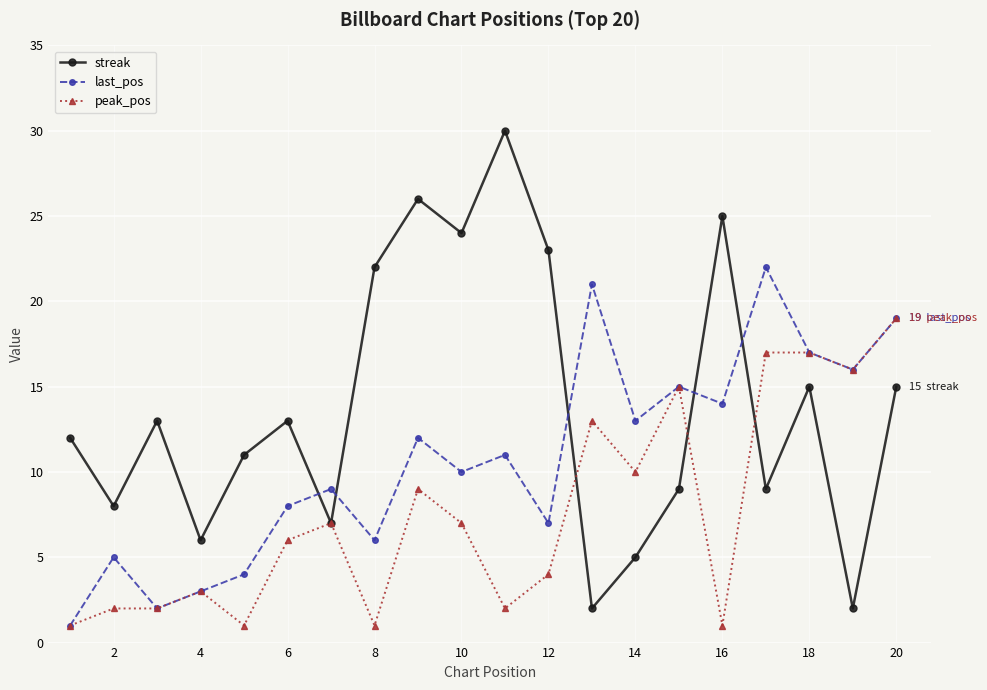

How many intersections are there between last_pos and streak?

5